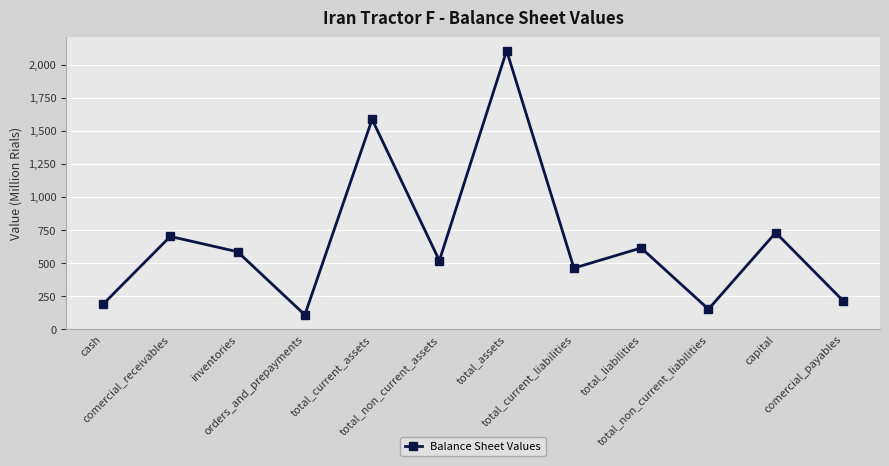

Where does the data first go above 586352?

comercial_receivables